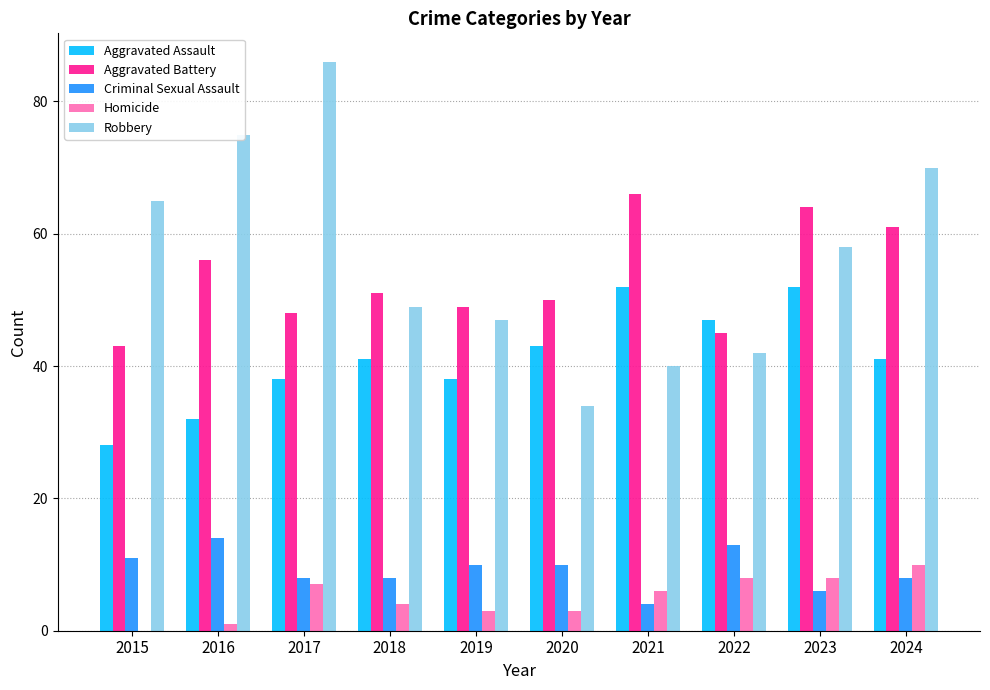

Which series changed the most between 2015 and 2016?

Aggravated Battery